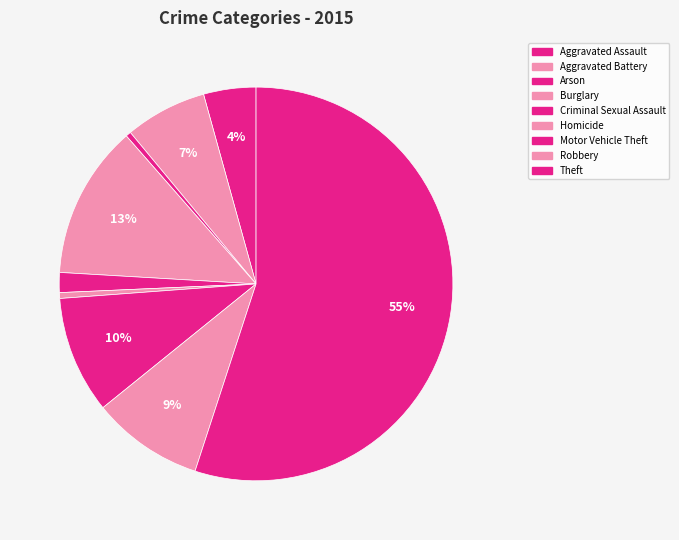

To the nearest percent, what is the difference between the Aggravated Battery and Theft slice percentages?

48%